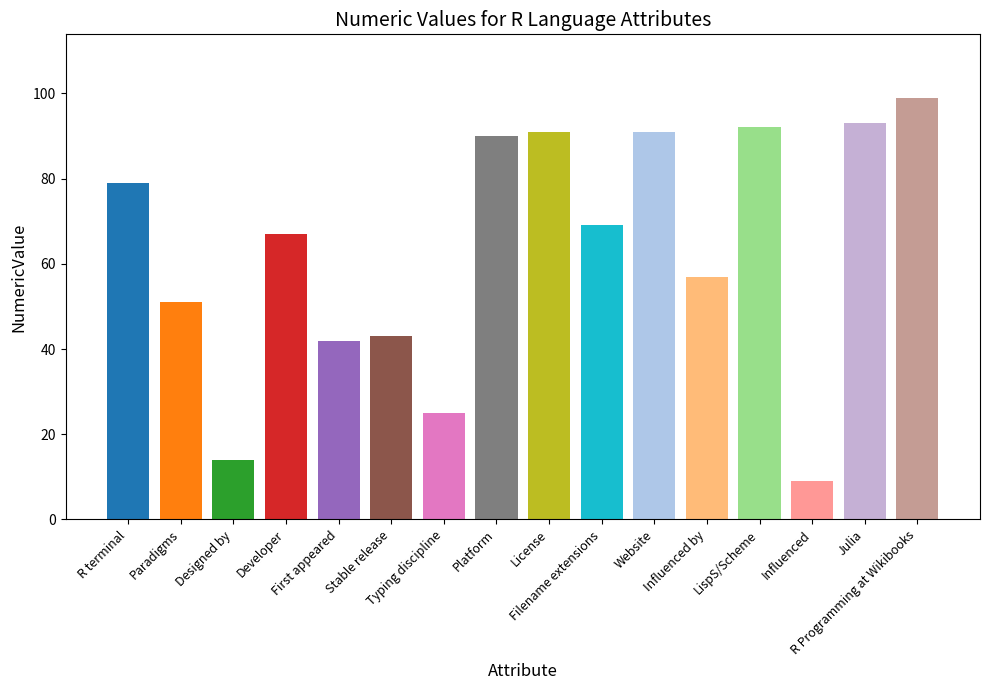

Are the bars grouped side by side (vs. stacked)?

No